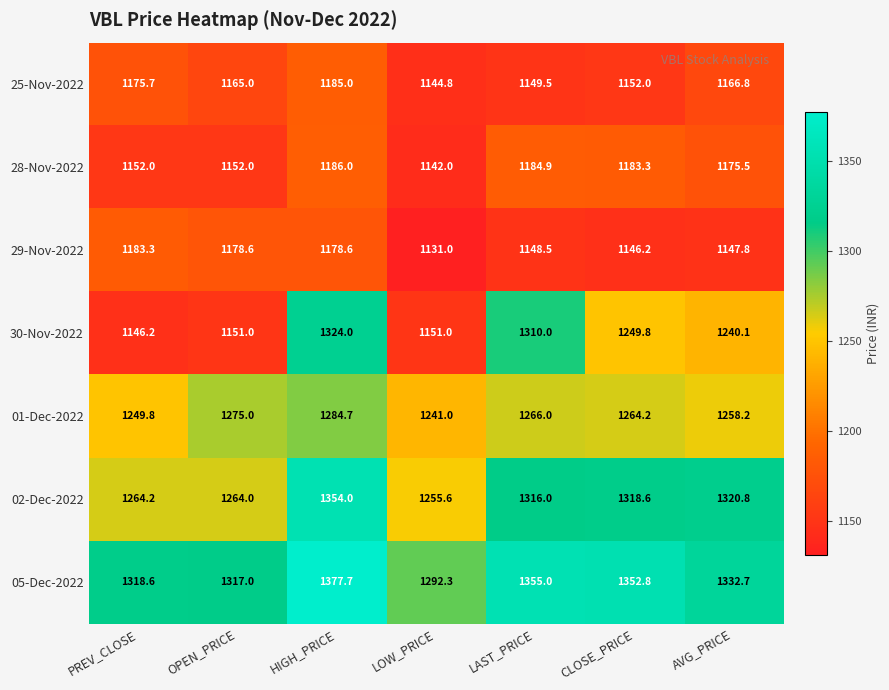

List the series in order of their peak value, highest first.

05-Dec-2022, 02-Dec-2022, 30-Nov-2022, 01-Dec-2022, 28-Nov-2022, 25-Nov-2022, 29-Nov-2022